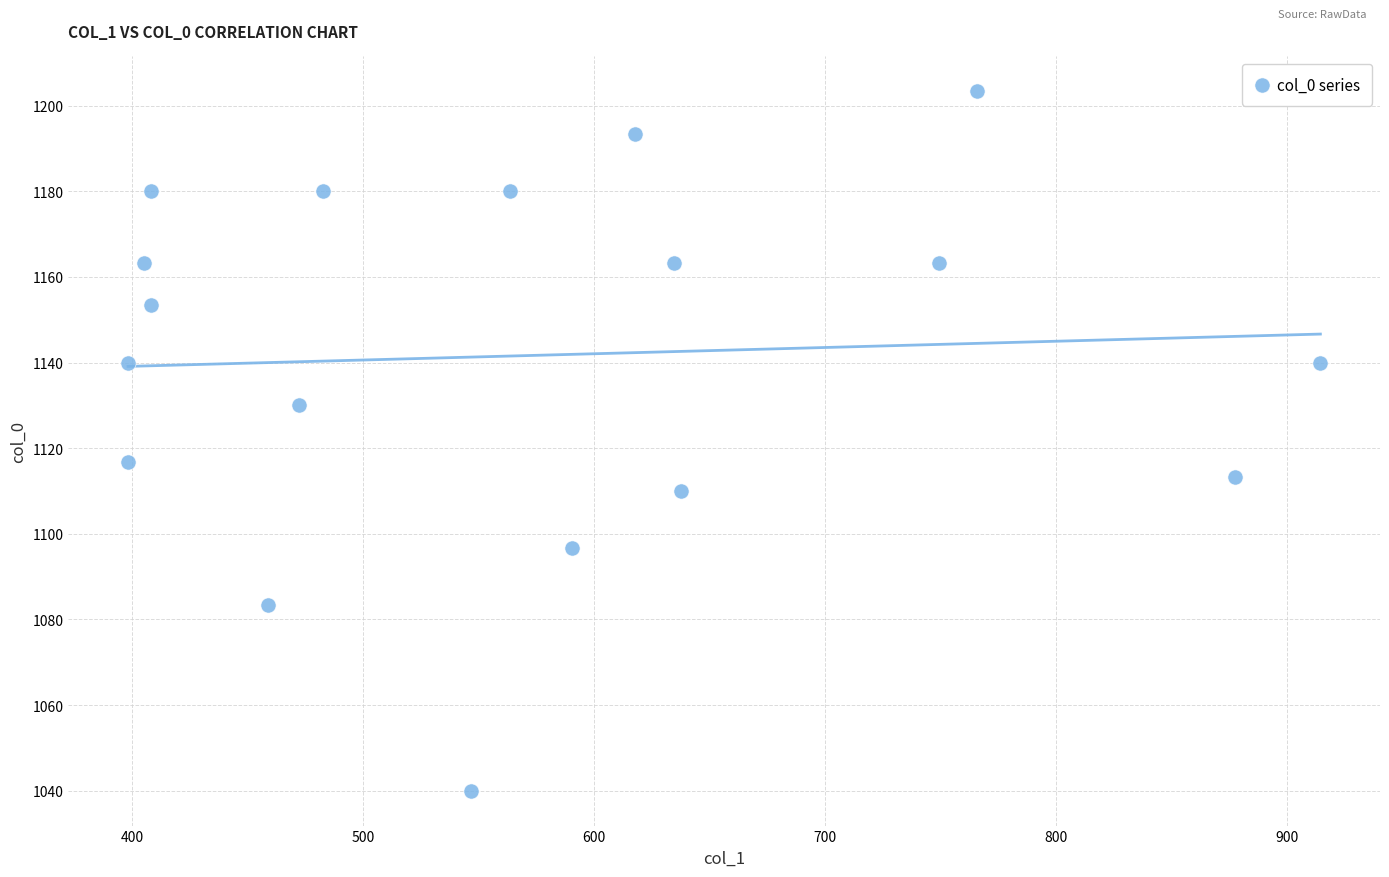

What is the range of Y values (max minus min)?

163.3